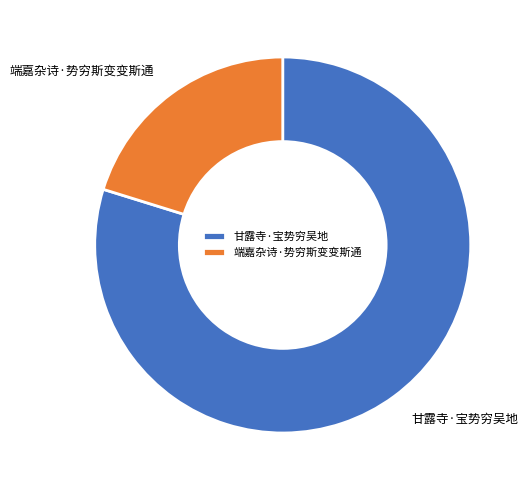

The 端嘉杂诗·势穷斯变变斯通 slice represents 20% of the pie. True or false?

True